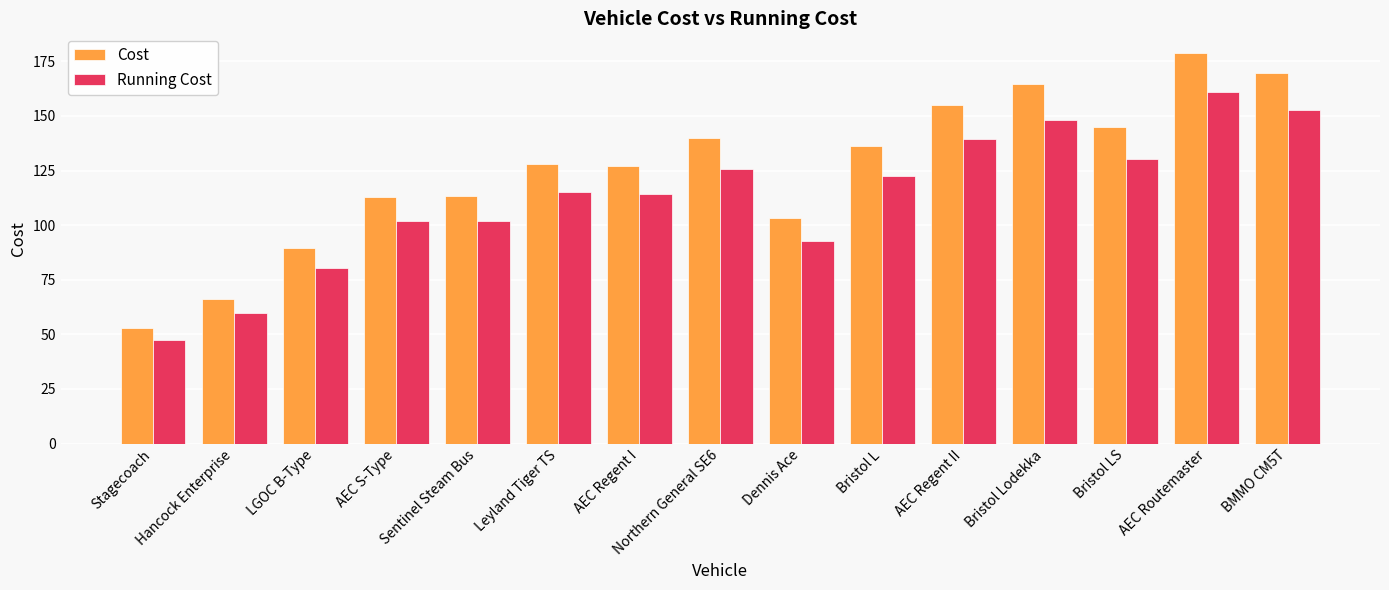

What is the value of the Running Cost bar at the 7th from the left?

114.2